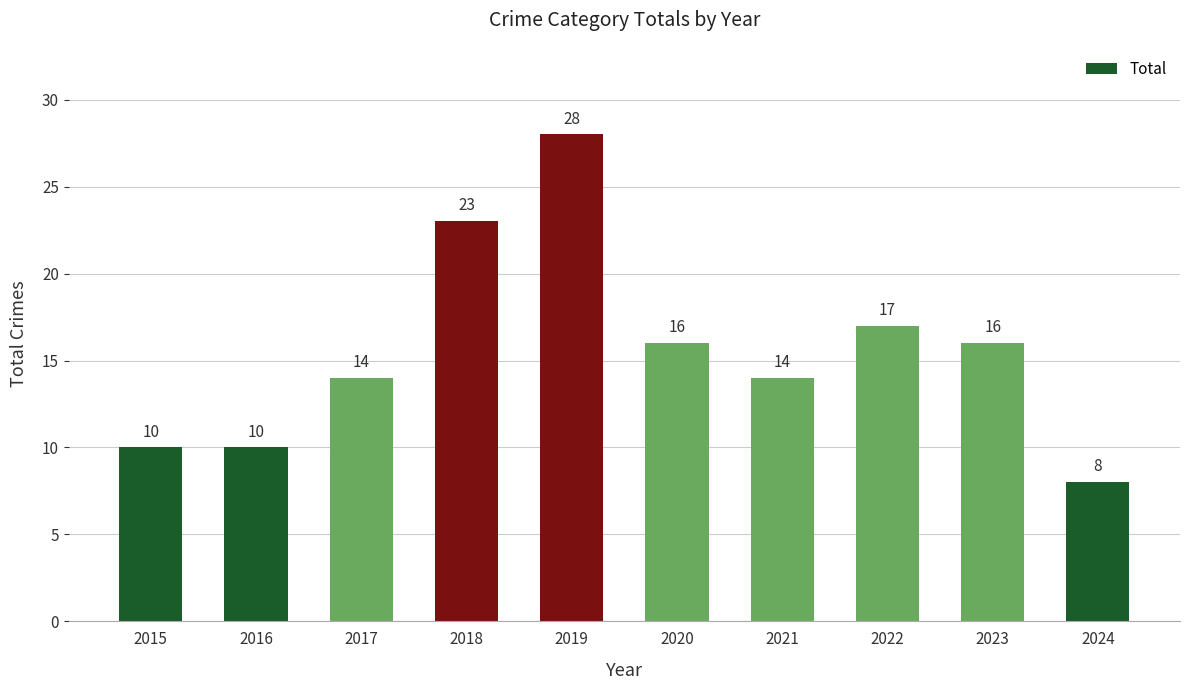

What is the sum of the values at 2022 and 2023?

33